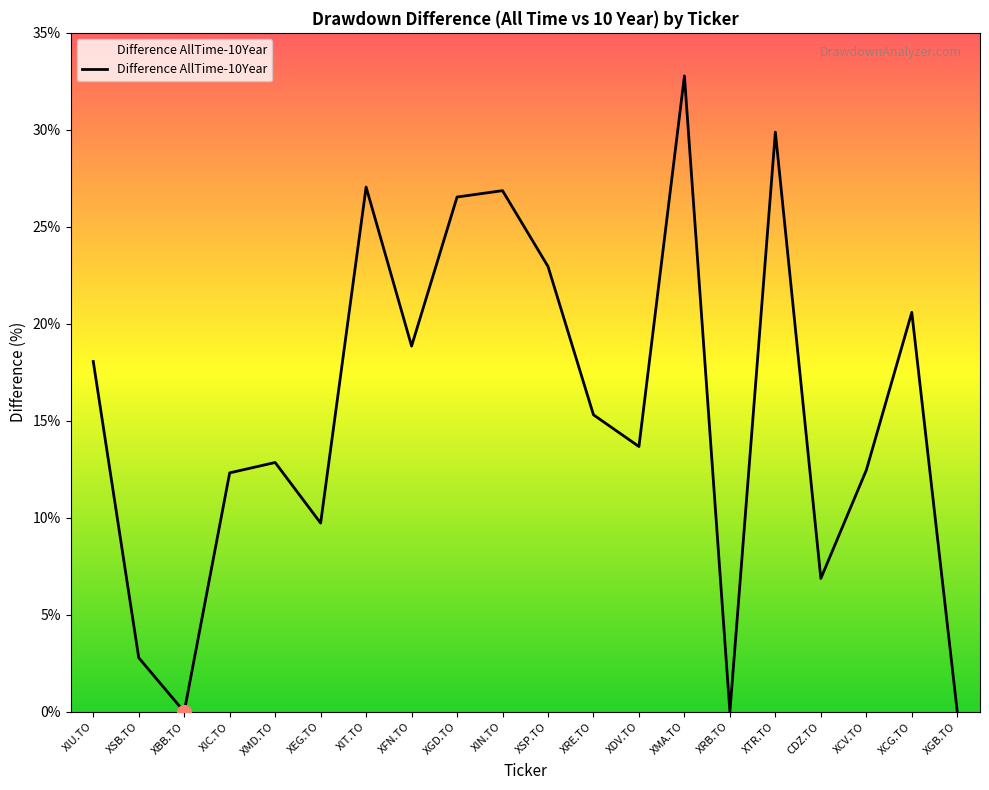

What is the approximate value at XTR.TO?

29.9